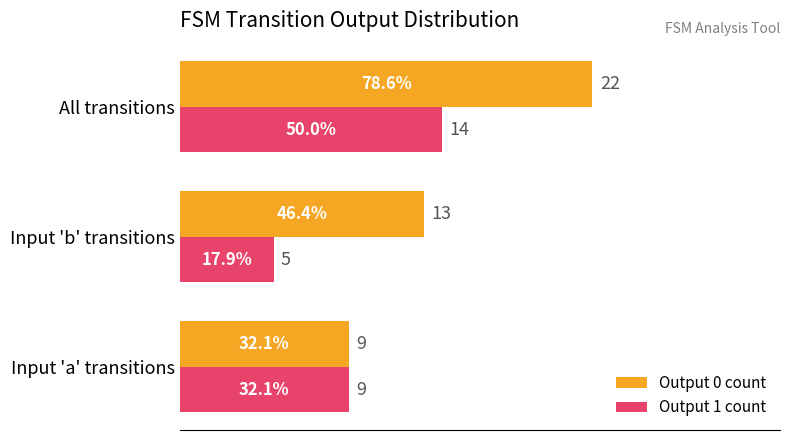

Which series has the largest range (max minus min)?

Output 0 count